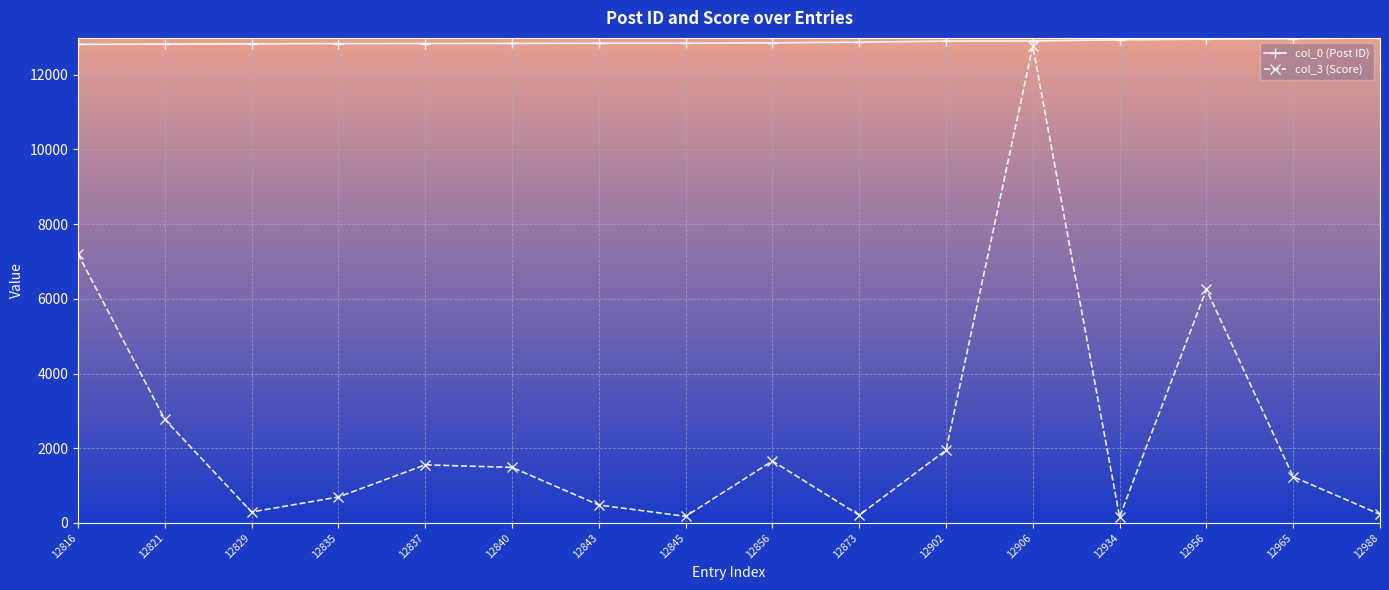

Where is col_3 (Score) nearest to the value 6464?

12956